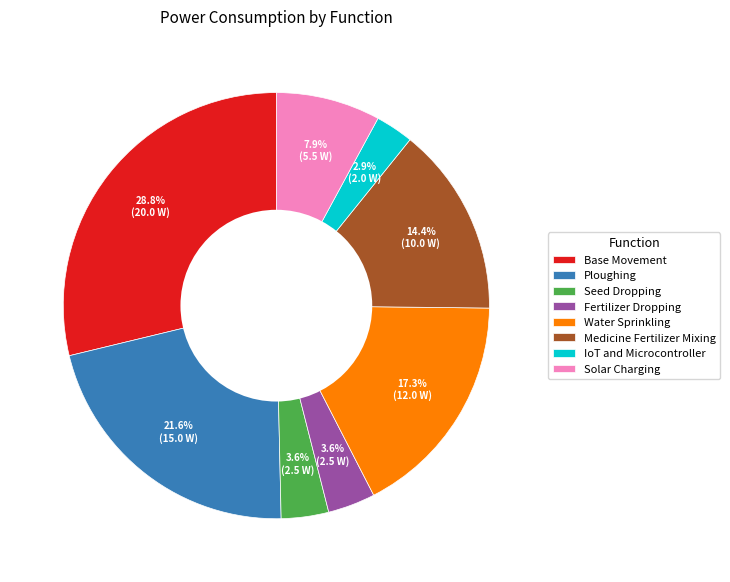

To the nearest percent, what is the average slice percentage?

12%